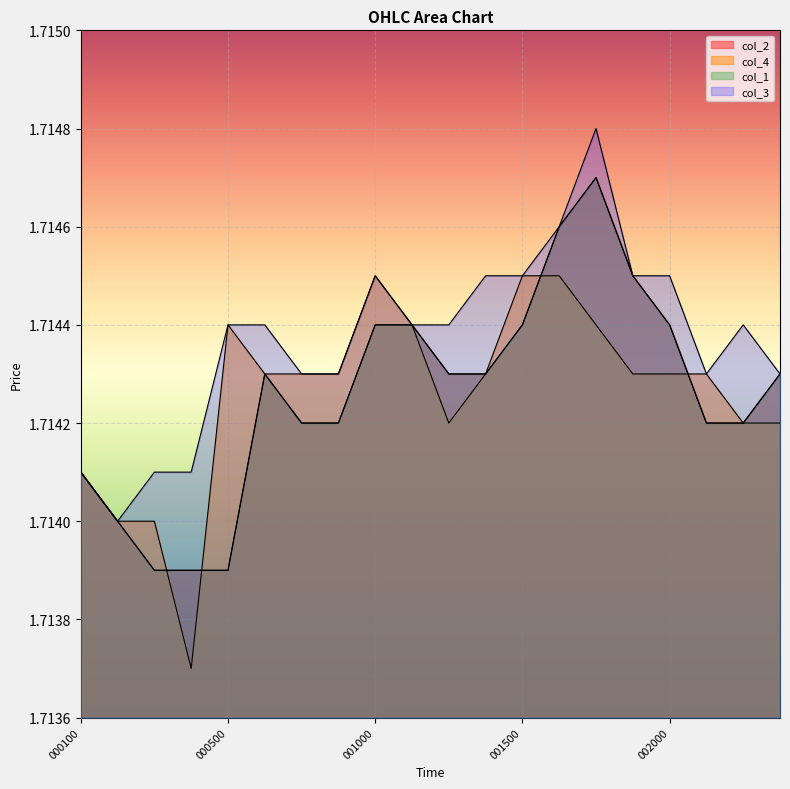

What is the greatest value displayed?

1.7